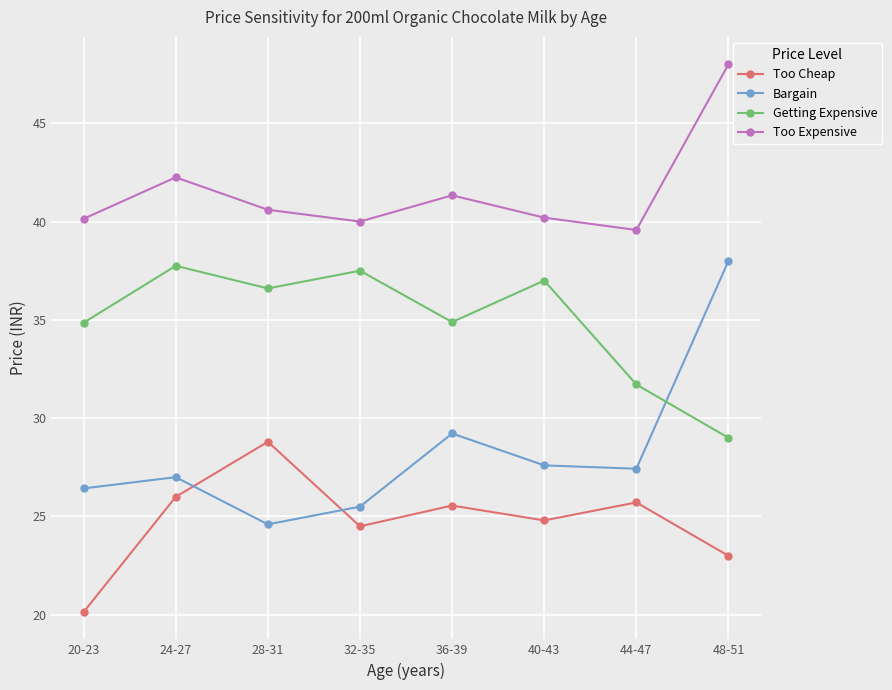

What is the difference between the Too Expensive values at 40-43 and 32-35?

0.2